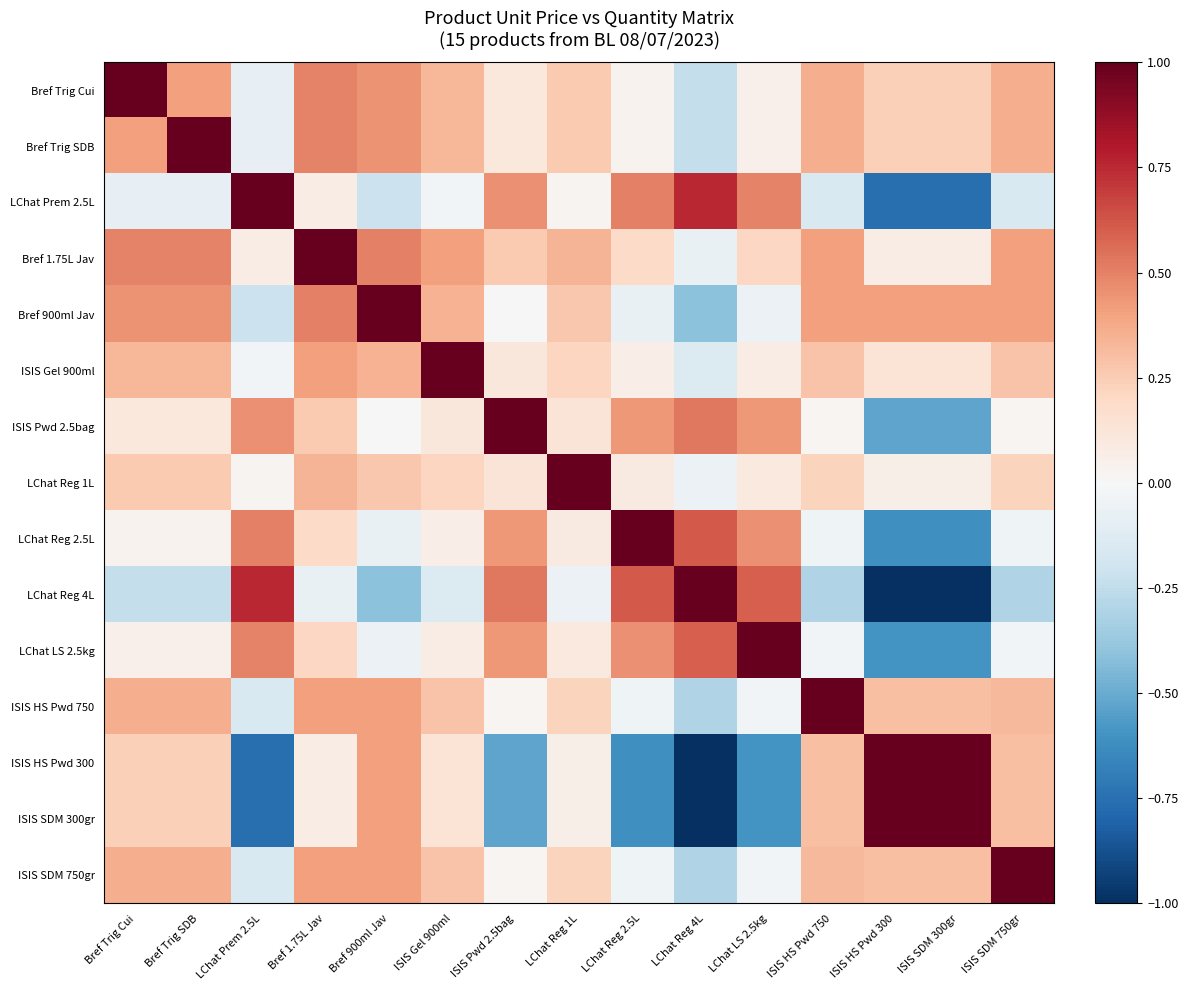

Which label corresponds to the largest value in the chart?

Bref Trig Cui